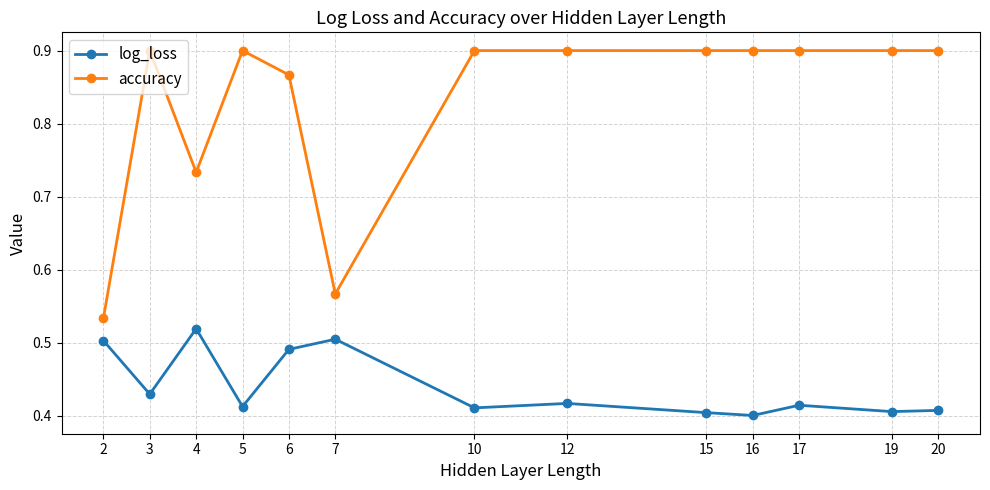

Is the value of log_loss at 2 greater than the value of accuracy at 12?

No